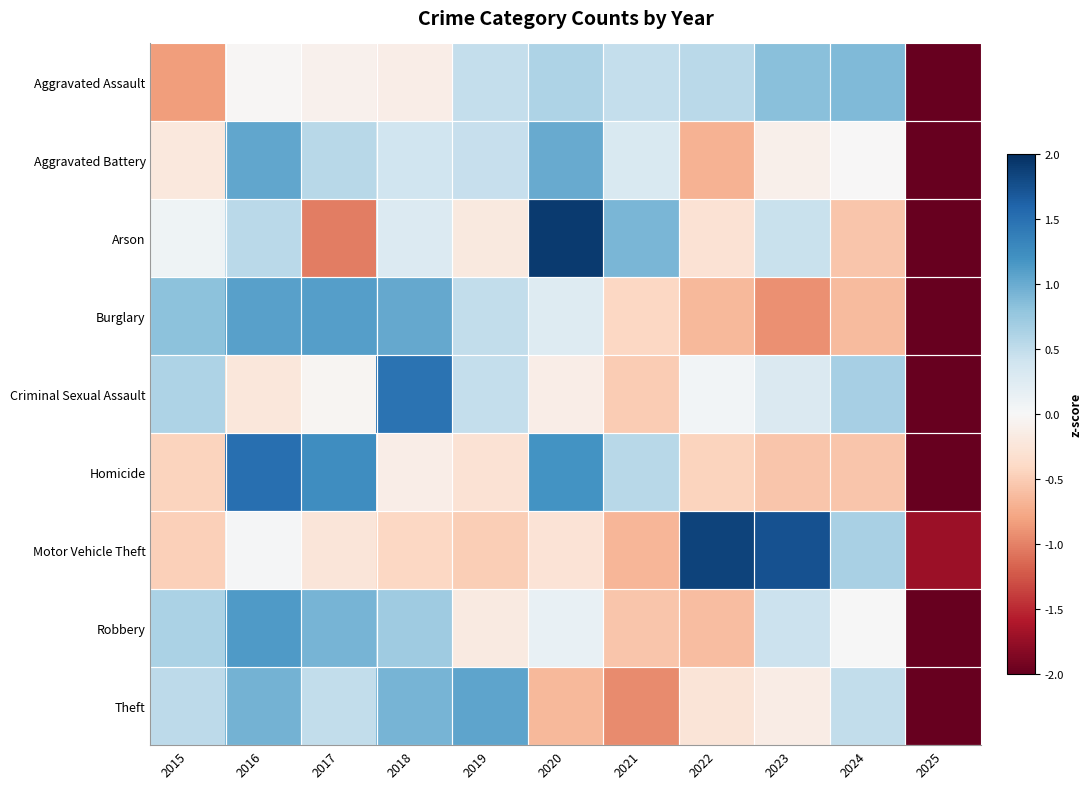

How many distinct data groups are displayed?

9